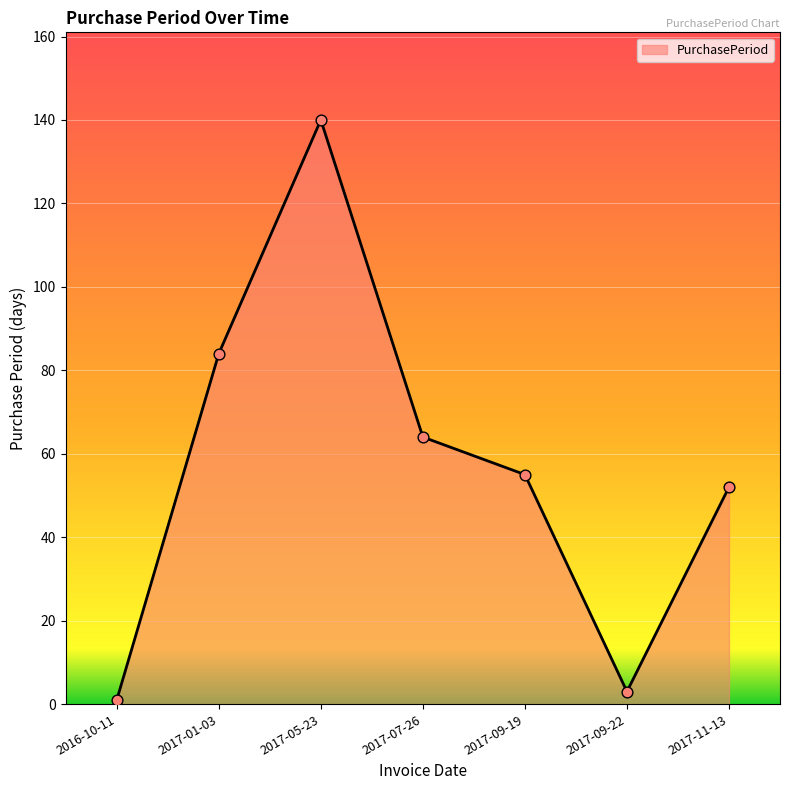

Which has a higher value, 2017-01-03 or 2016-10-11?

2017-01-03